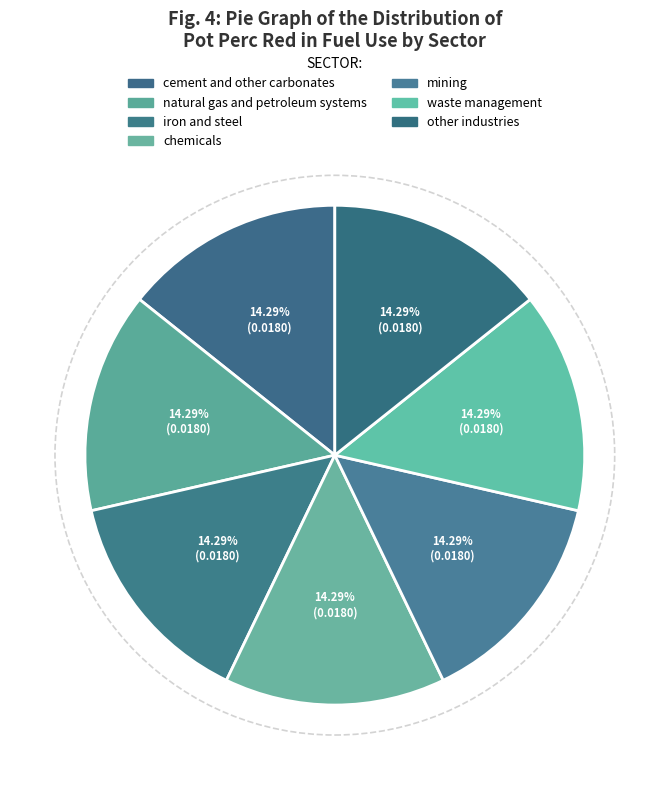

How many slices are in this pie chart?

7